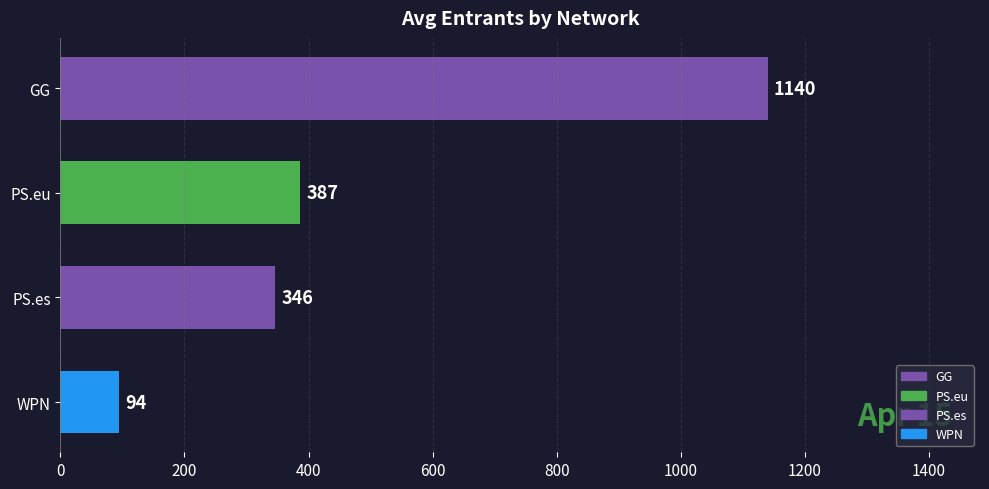

The chart shows a value of 571 at PS.es. True or false?

False